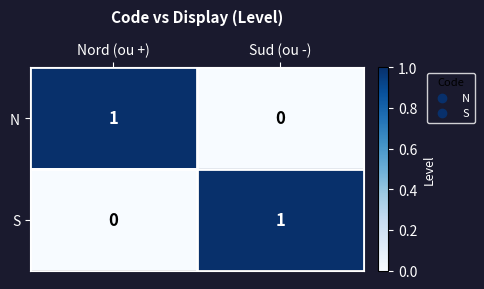

Is the value of S at Nord (ou +) greater than the value of N at Nord (ou +)?

No